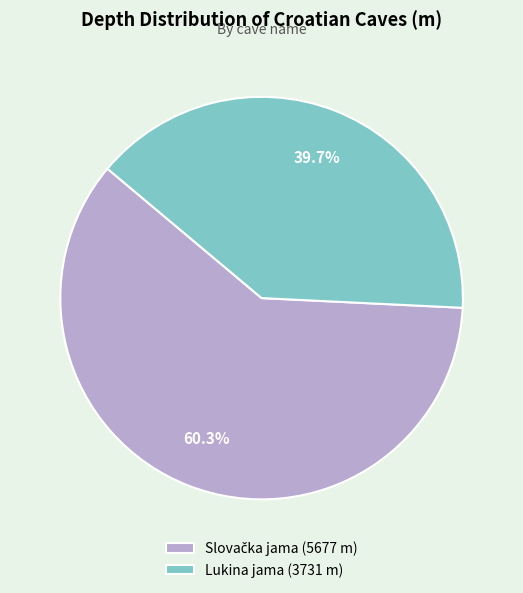

To the nearest percent, what percentage of the pie is Lukina jama?

40%